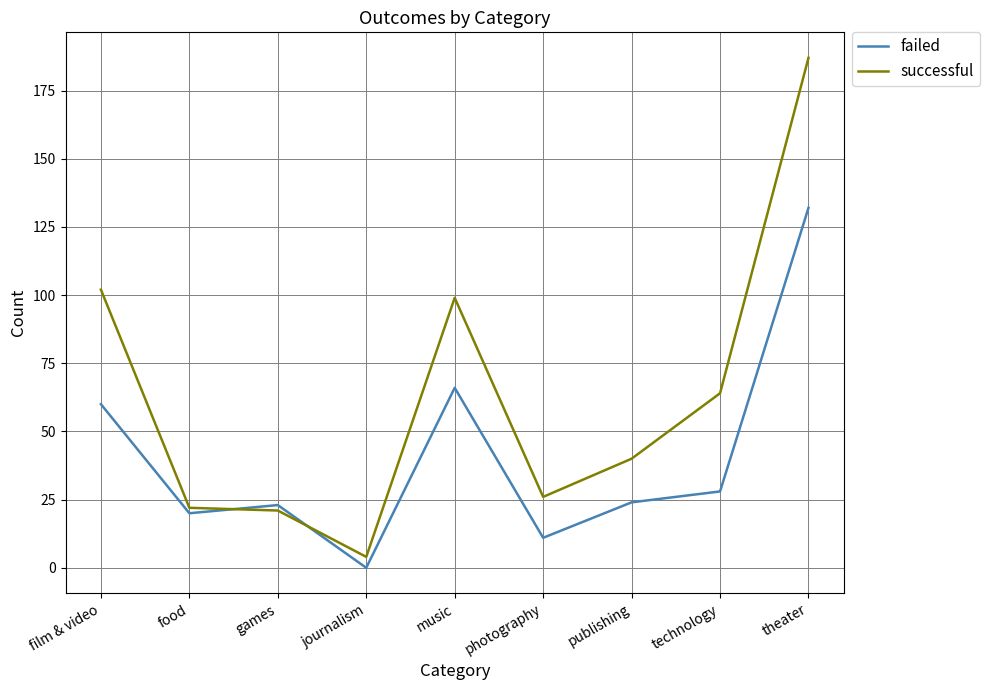

What is the difference between the maximum and minimum values in the successful series?

183